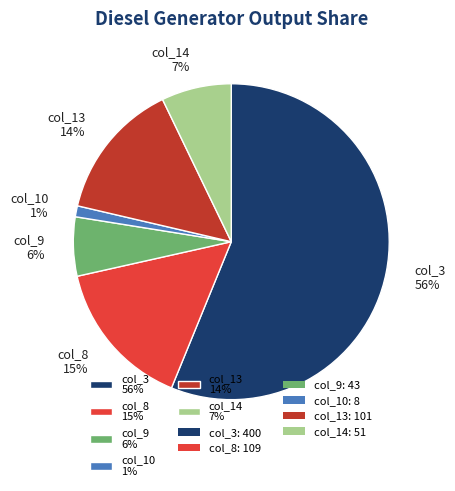

Rank the categories by value from lowest to highest.

col_10, col_9, col_14, col_13, col_8, col_3